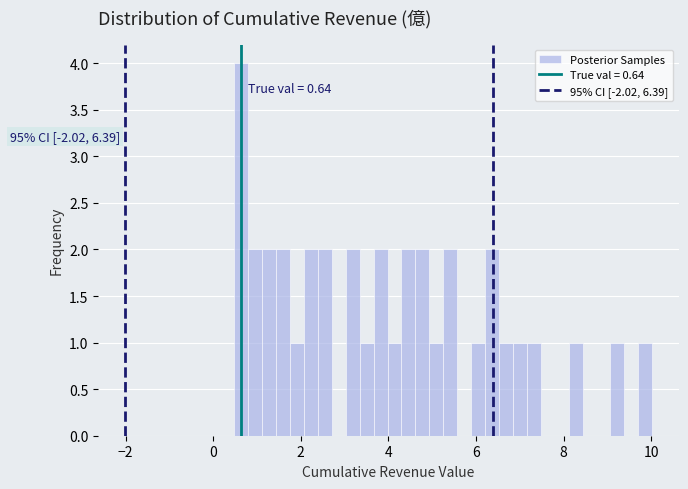

Read against the x-axis, roughly where is the centre of the tallest bar?

0.6